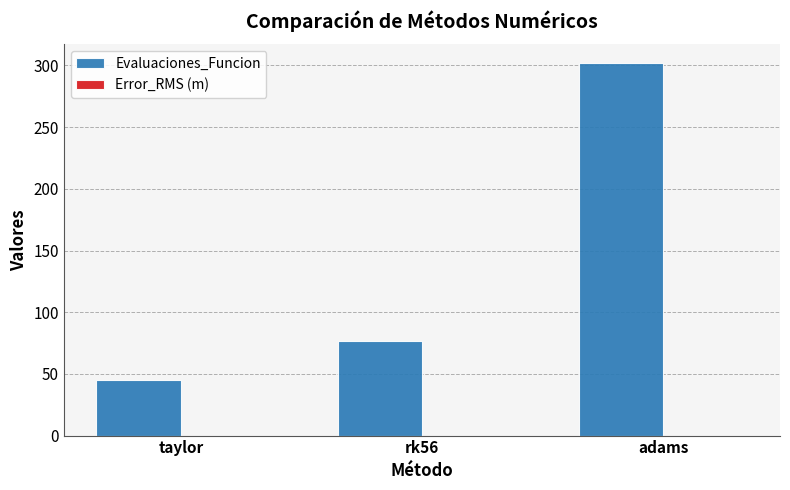

Is it true that the value at rk56 is 120?

False